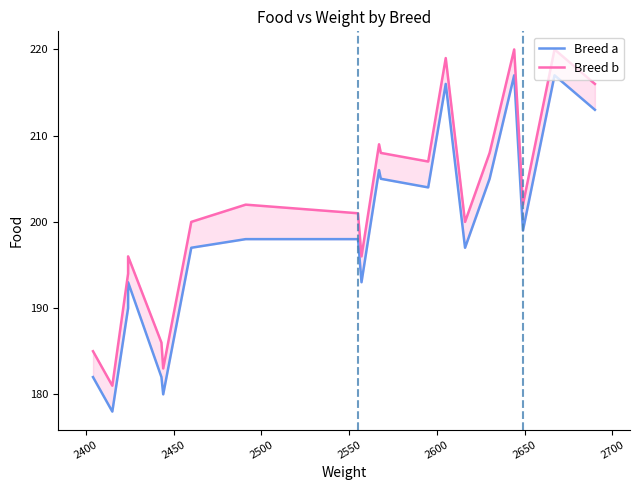

Reading left to right, extract all data points from this chart.

Breed a: 182	178	190	193	182	180	197	198	198	193	206	205	204	216	197	205	217	199	217	213
Breed b: 185	181	194	196	186	183	200	202	201	196	209	208	207	219	200	208	220	202	220	216